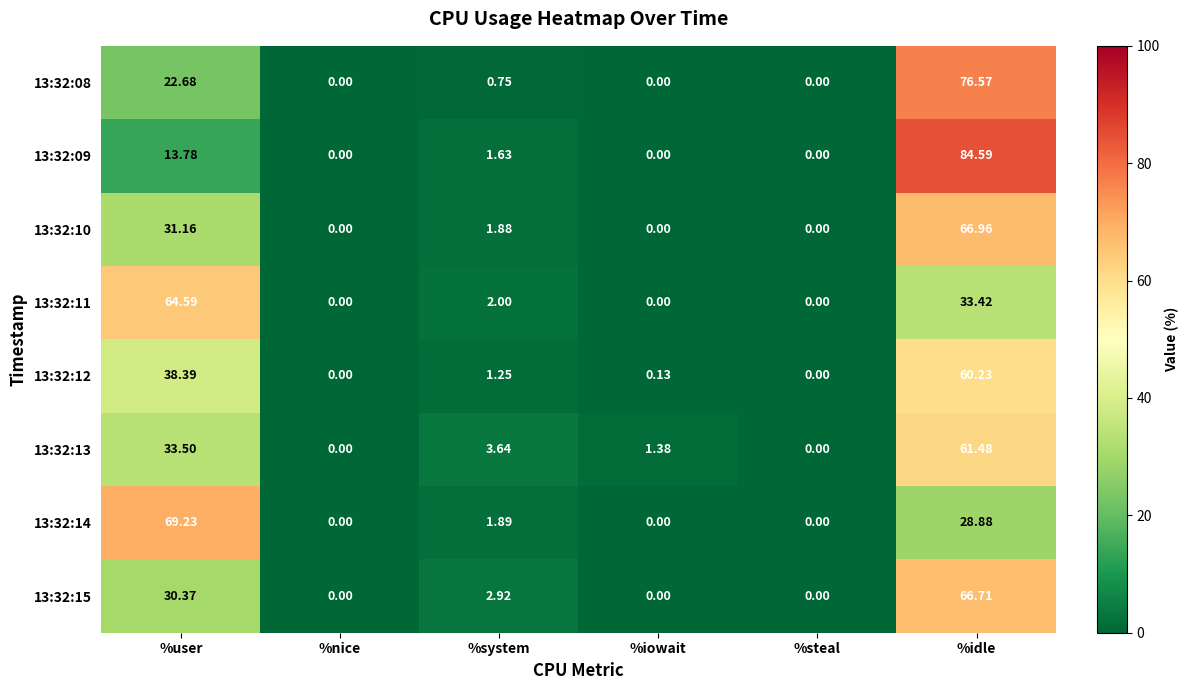

Which label corresponds to the largest value in the chart?

%idle